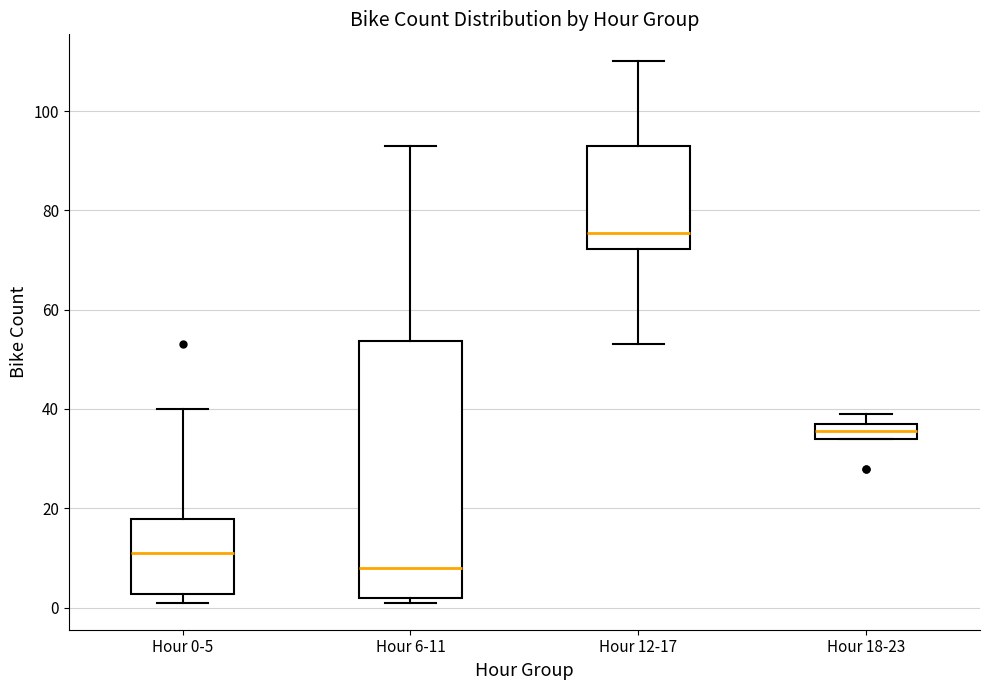

Which box's median line is the lowest?

Hour 6-11